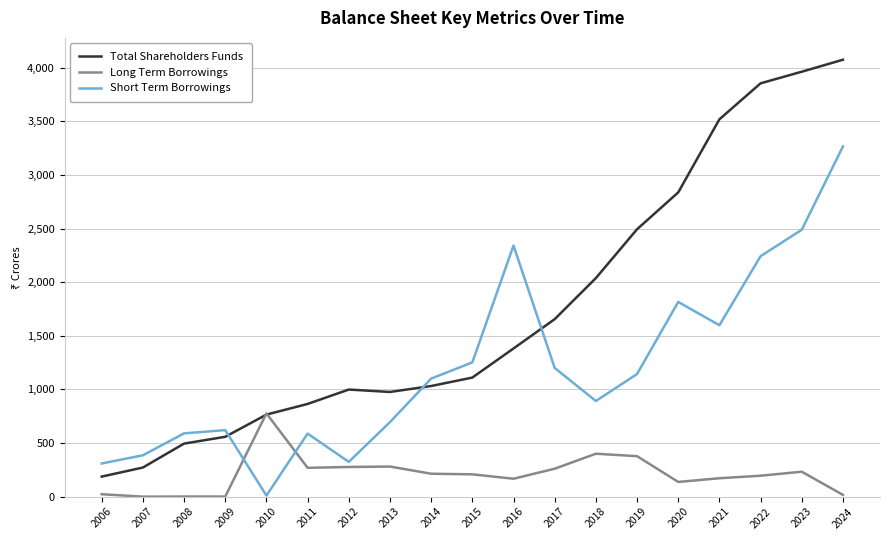

The Short Term Borrowings series shows 5392.7 at 2024. True or false?

False